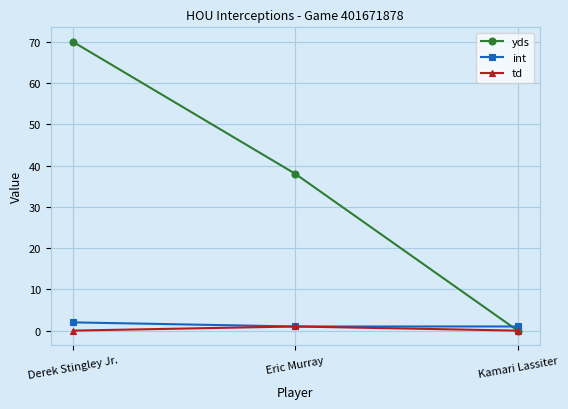

Is the value of int at Eric Murray greater than the value of yds at Kamari Lassiter?

Yes